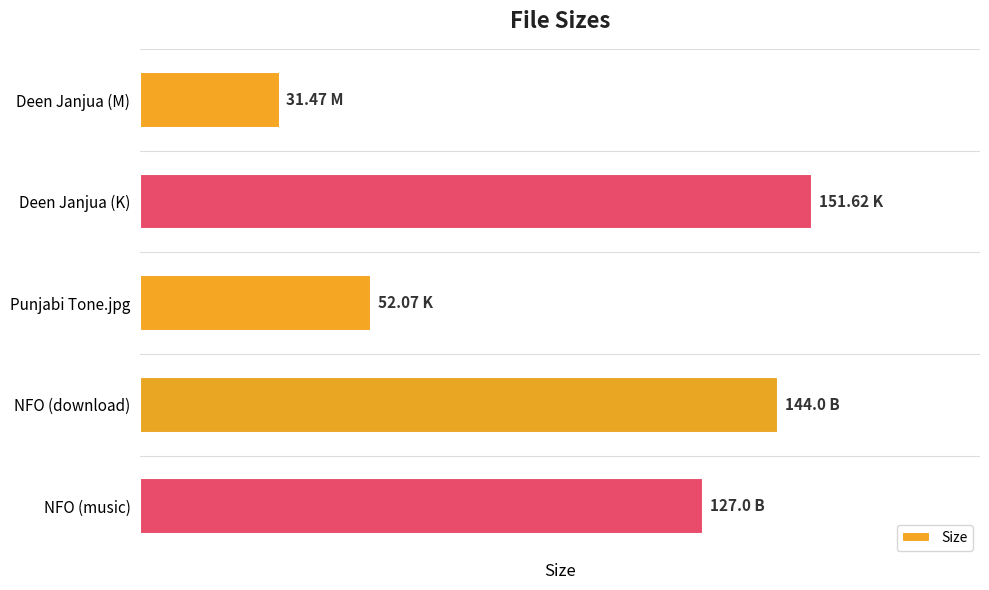

Rank the categories by value from highest to lowest.

Deen Janjua (K), NFO (download), NFO (music), Punjabi Tone.jpg, Deen Janjua (M)